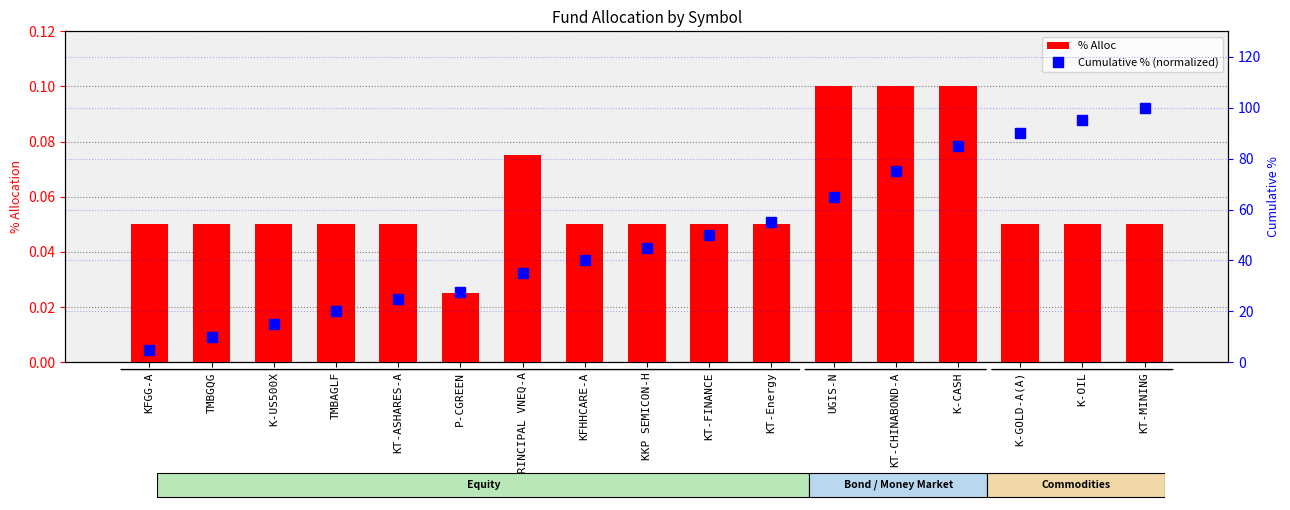

What is the spread (max minus min) of values at KFHHCARE-A?

40.0